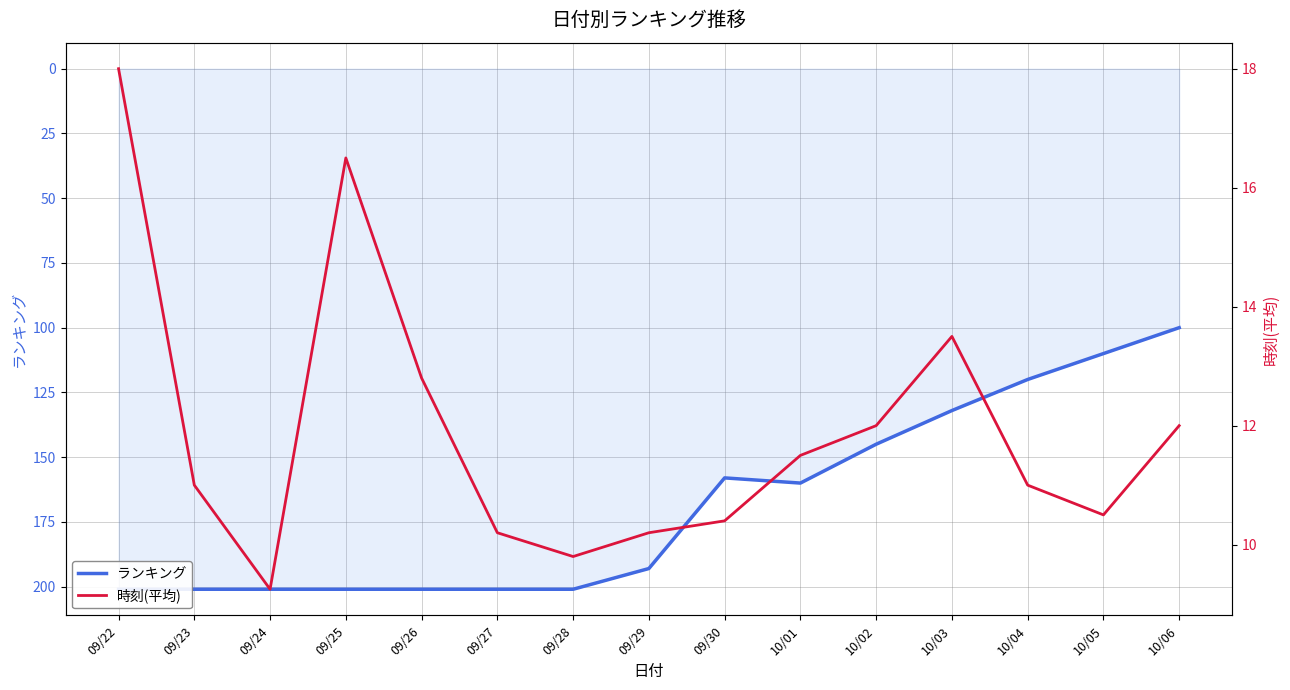

The ランキング series shows 132.0 at 10/03. True or false?

True